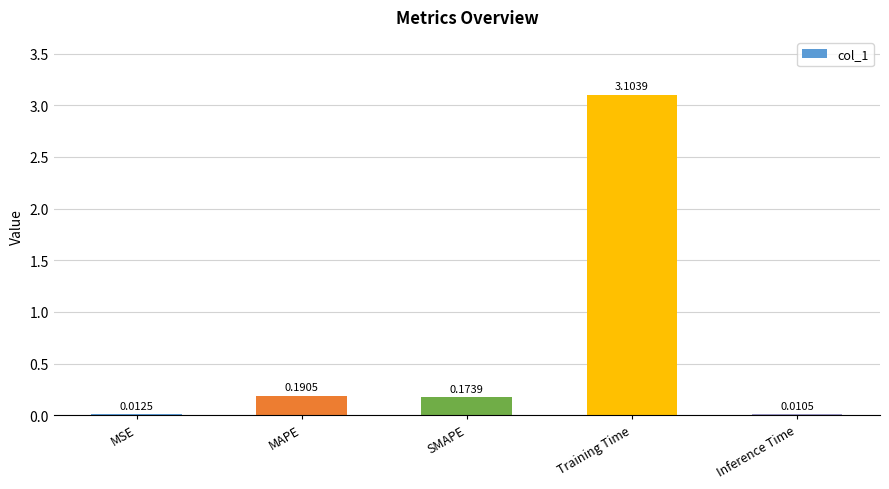

Between MAPE and MSE, which is larger?

MAPE